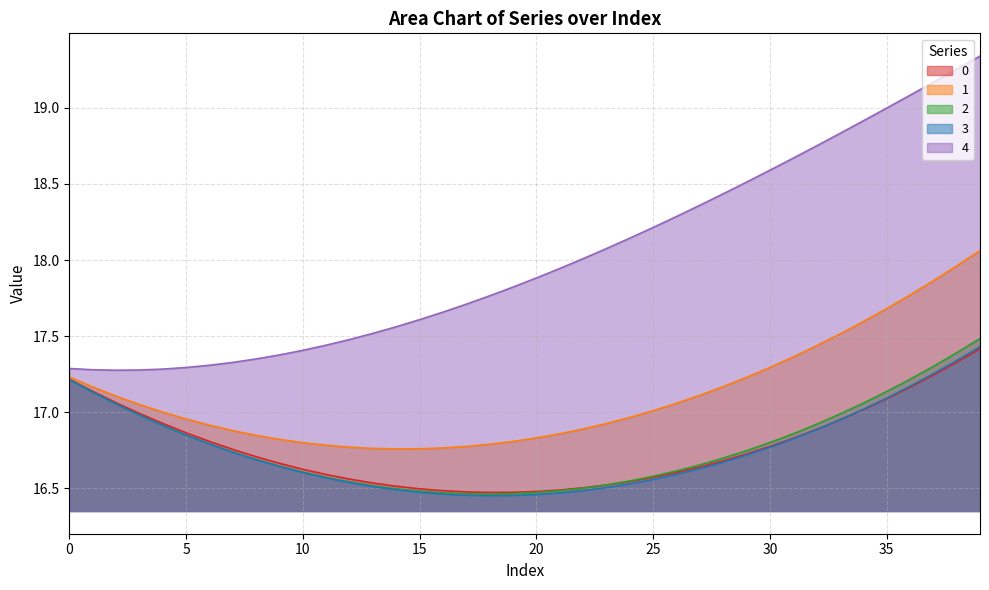

Which series has the widest spread of values?

4